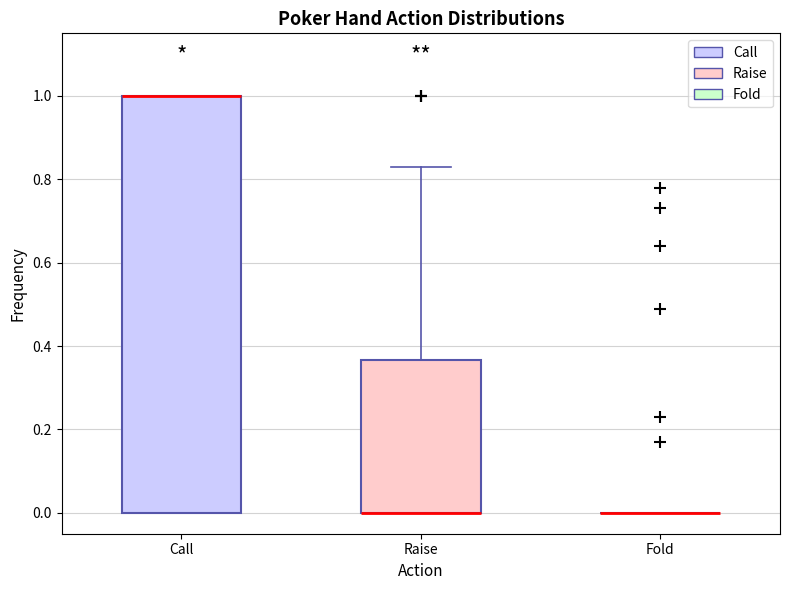

Reading left to right, transcribe this box plot: for each box, give where its median line is, the range the box spans, and where its two whiskers end, as read against the y-axis. The values are not printed on the chart, so give them approximately, as read against the axis.

Call: median 1.00 (drawn on the box's upper edge), box 0.00 to 1.00, whiskers 0.00 to 1.00
Raise: median 0.00 (drawn on the box's lower edge), box 0.00 to 0.36, whiskers 0.00 to 0.84
Fold: box collapsed to a line at 0.00, whiskers 0.00 to 0.00